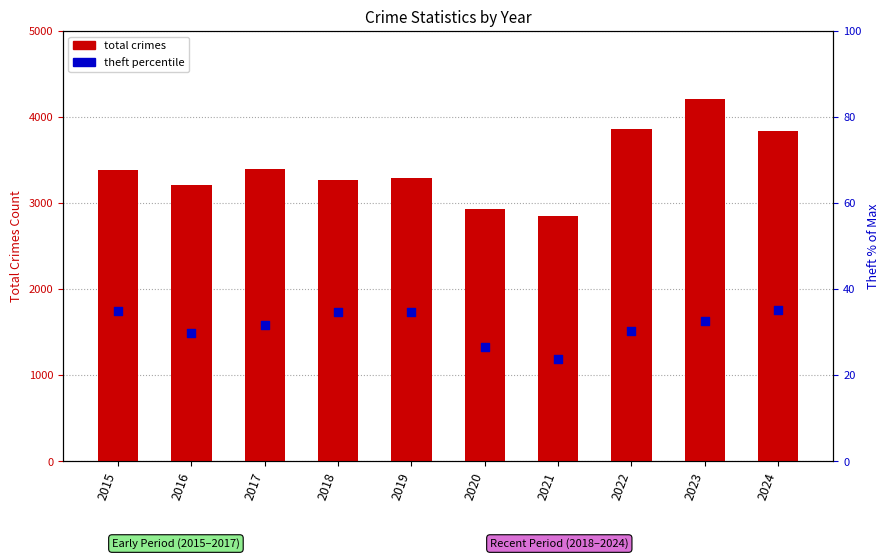

What is the total value across all series at 2018?

3306.7